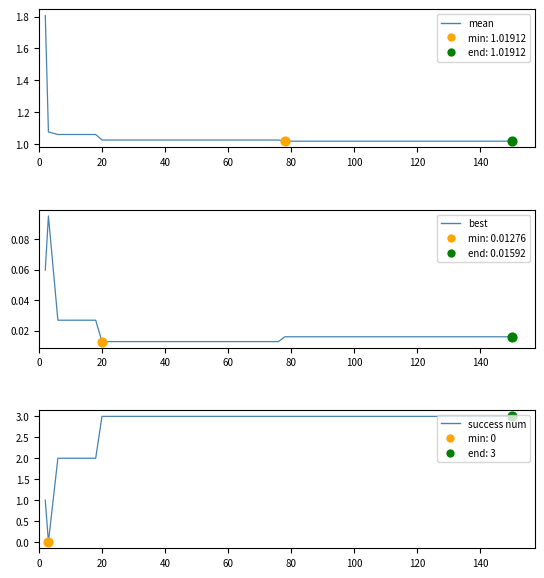

Which series contains the lowest Y value?

success num